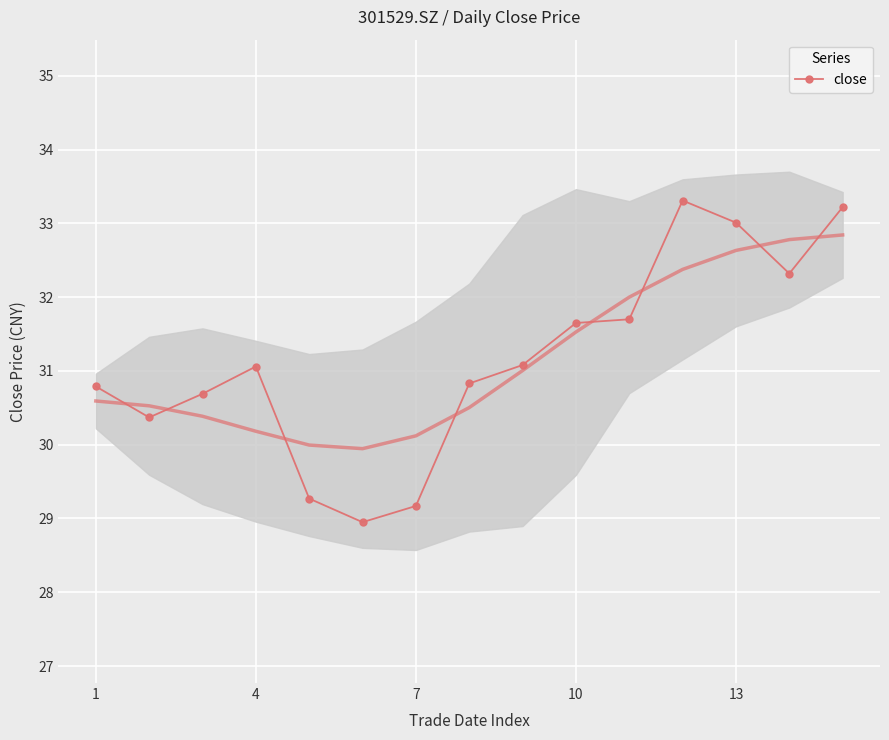

True or false: close has more than 0 interior local peaks.

True